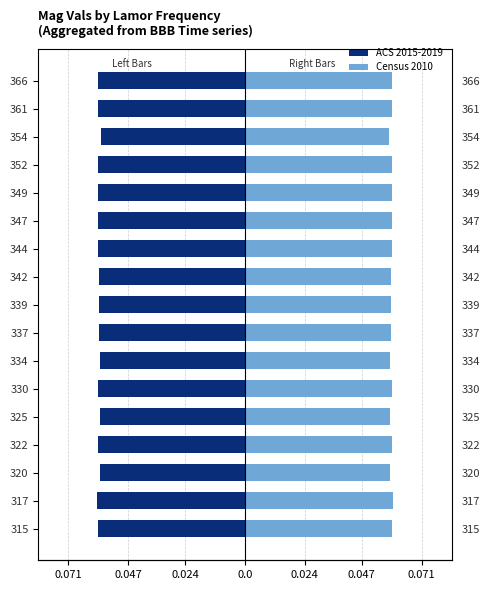

What is the highest value of the Mag Vals (Left) series?

-0.1